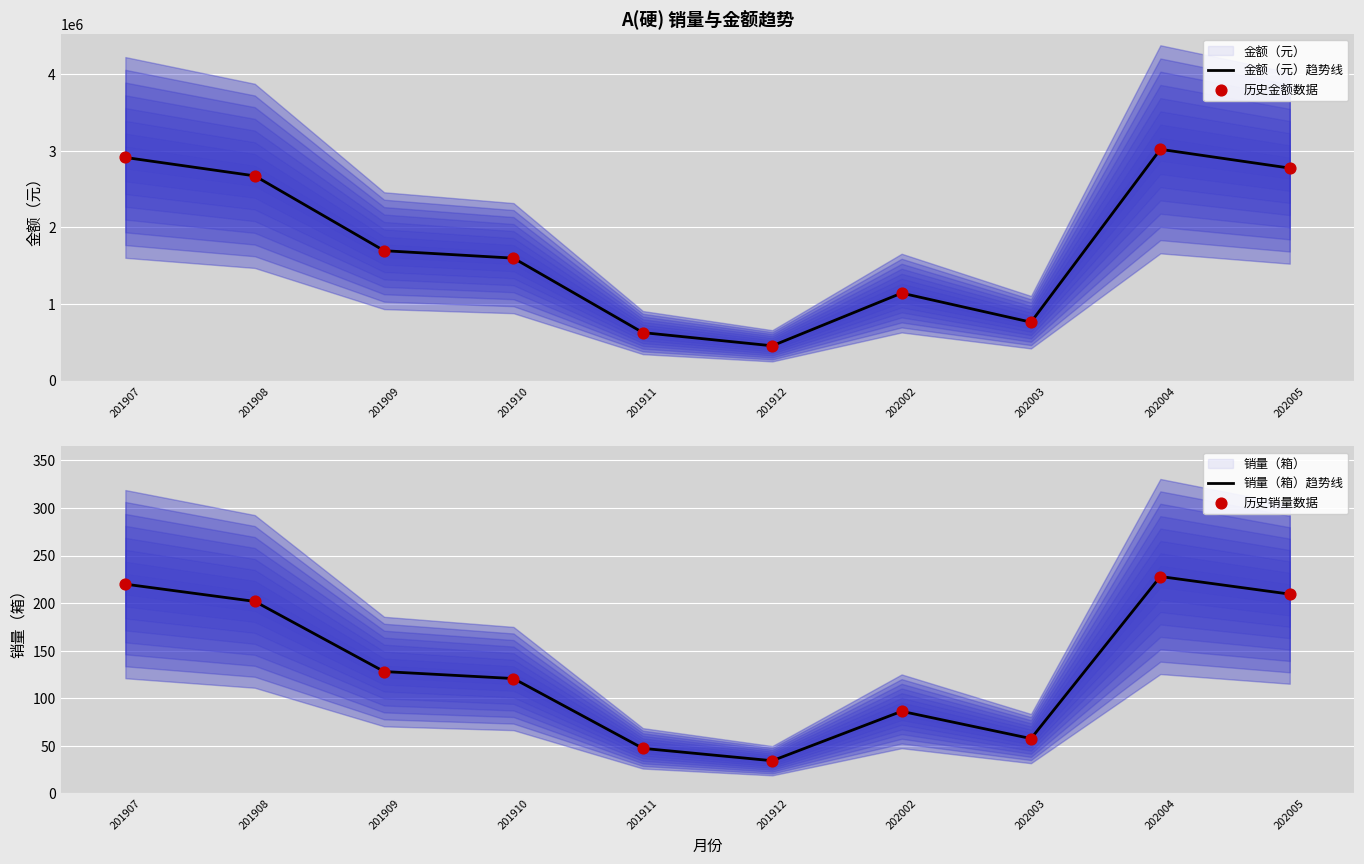

At which category is the sum across all series the highest?

202004